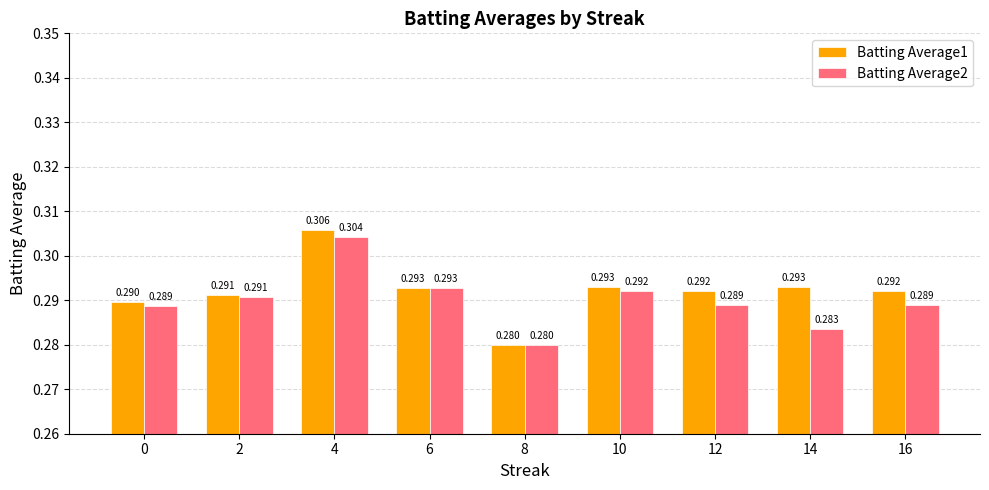

How many Batting Average1 values are between 0 and 1?

9